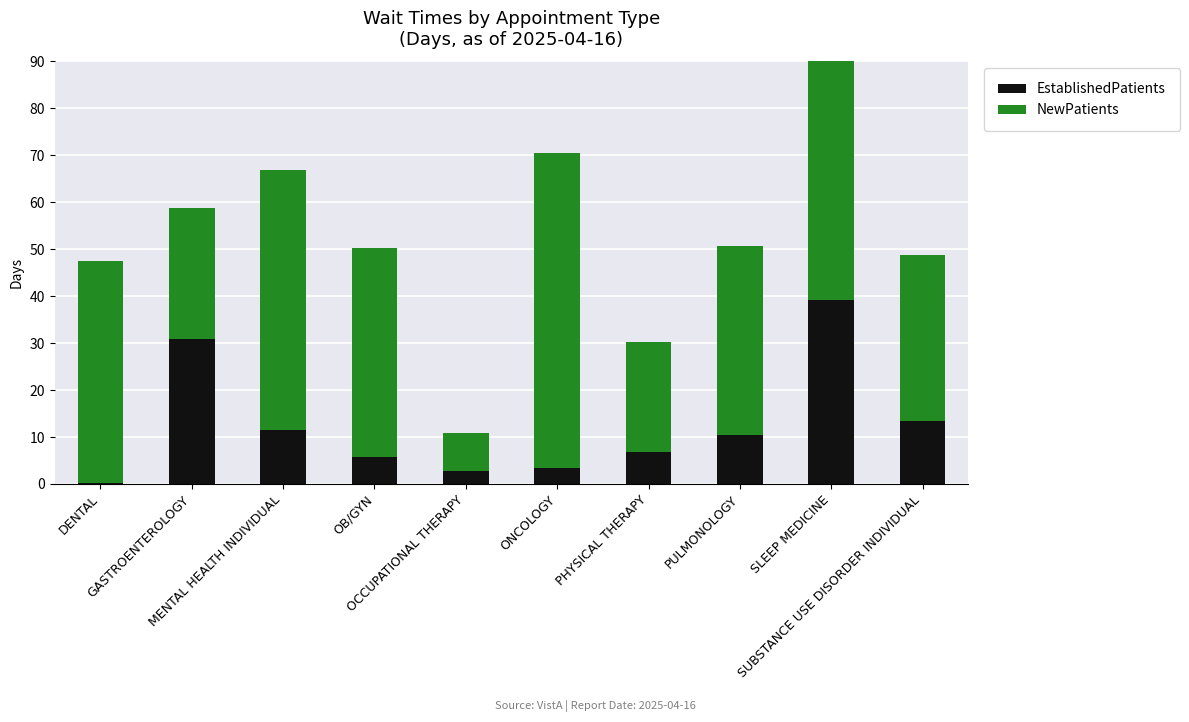

What is the label of the 2nd bar from the right?

SLEEP MEDICINE